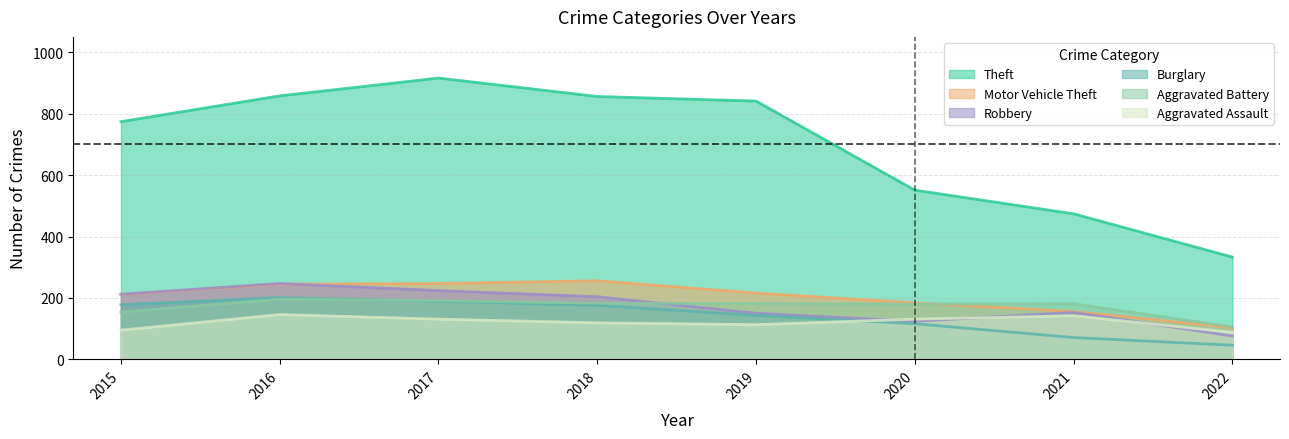

How many values in the Robbery series are below 204?

4